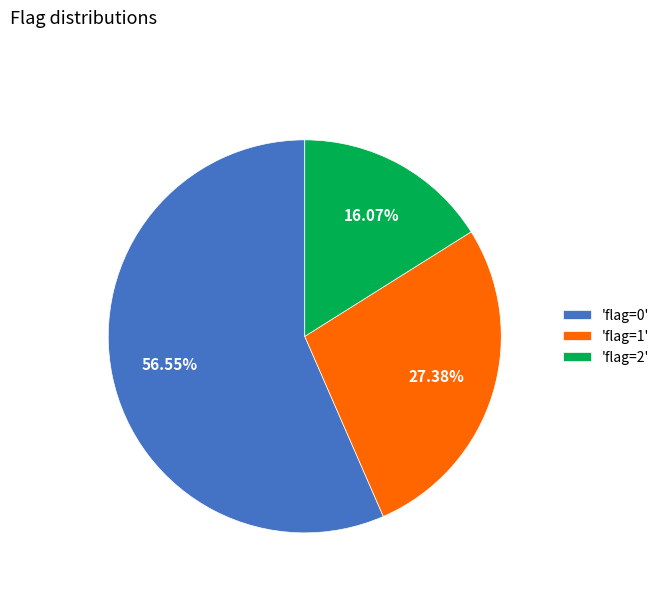

What is the ratio of the value at 'flag=2' to the value at 'flag=0'?

0.3